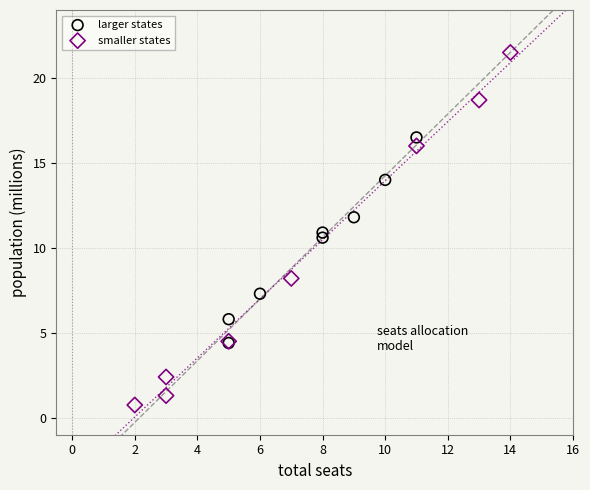

Which series contains the highest Y value?

smaller states